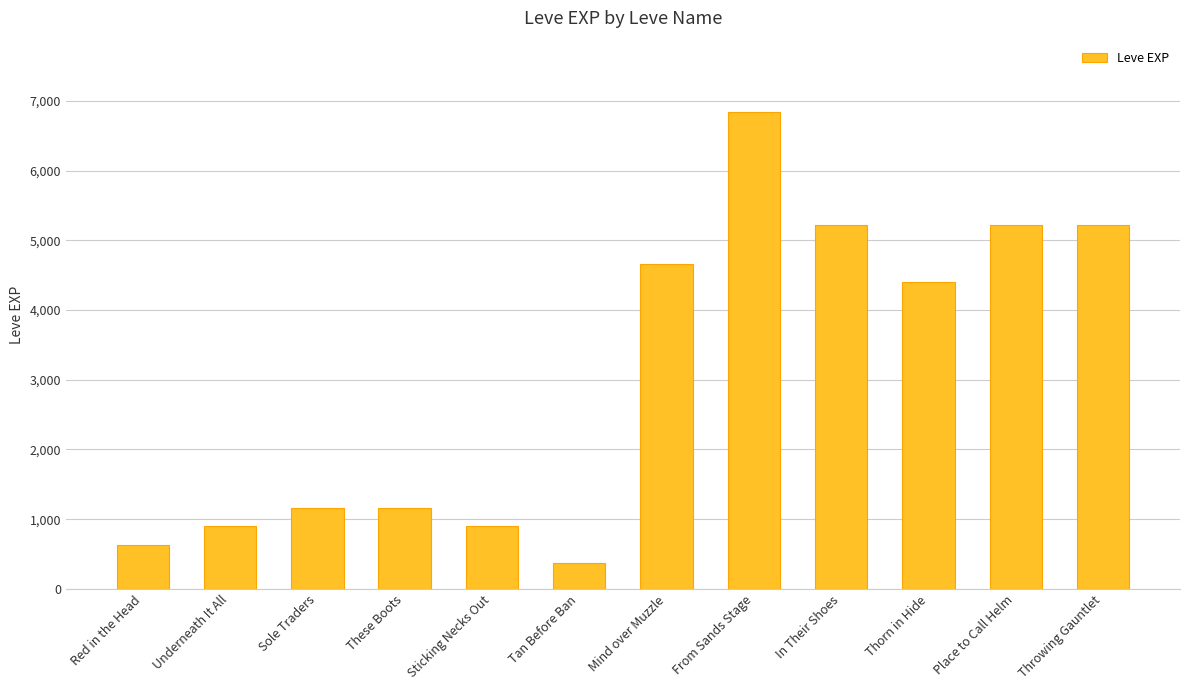

Where does the data first go above 4410?

Mind over Muzzle